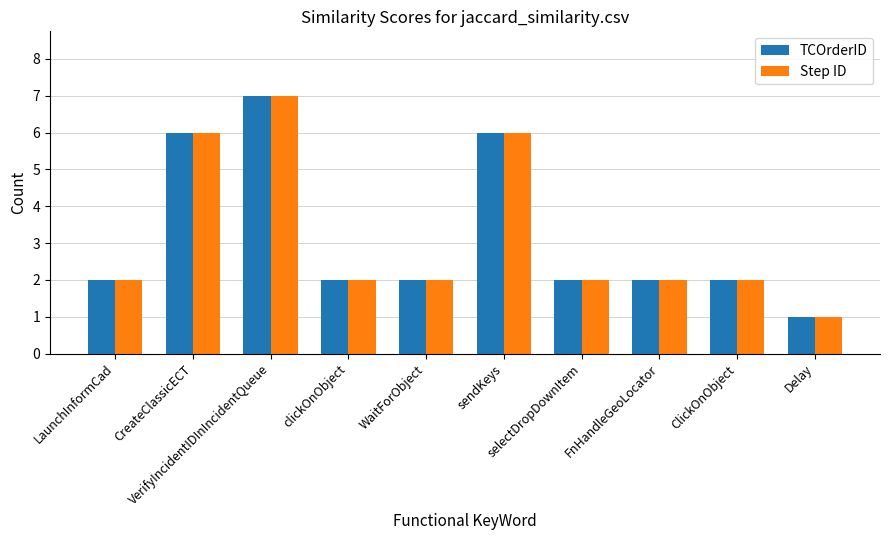

What is the greatest value displayed?

7